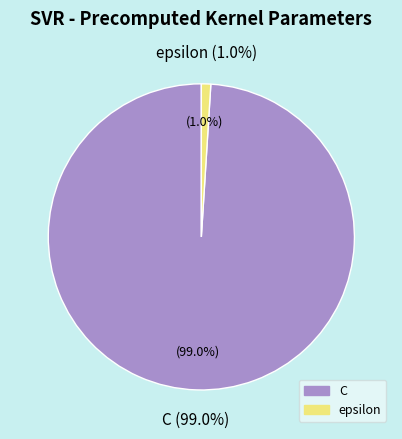

Which slice is the smallest?

epsilon